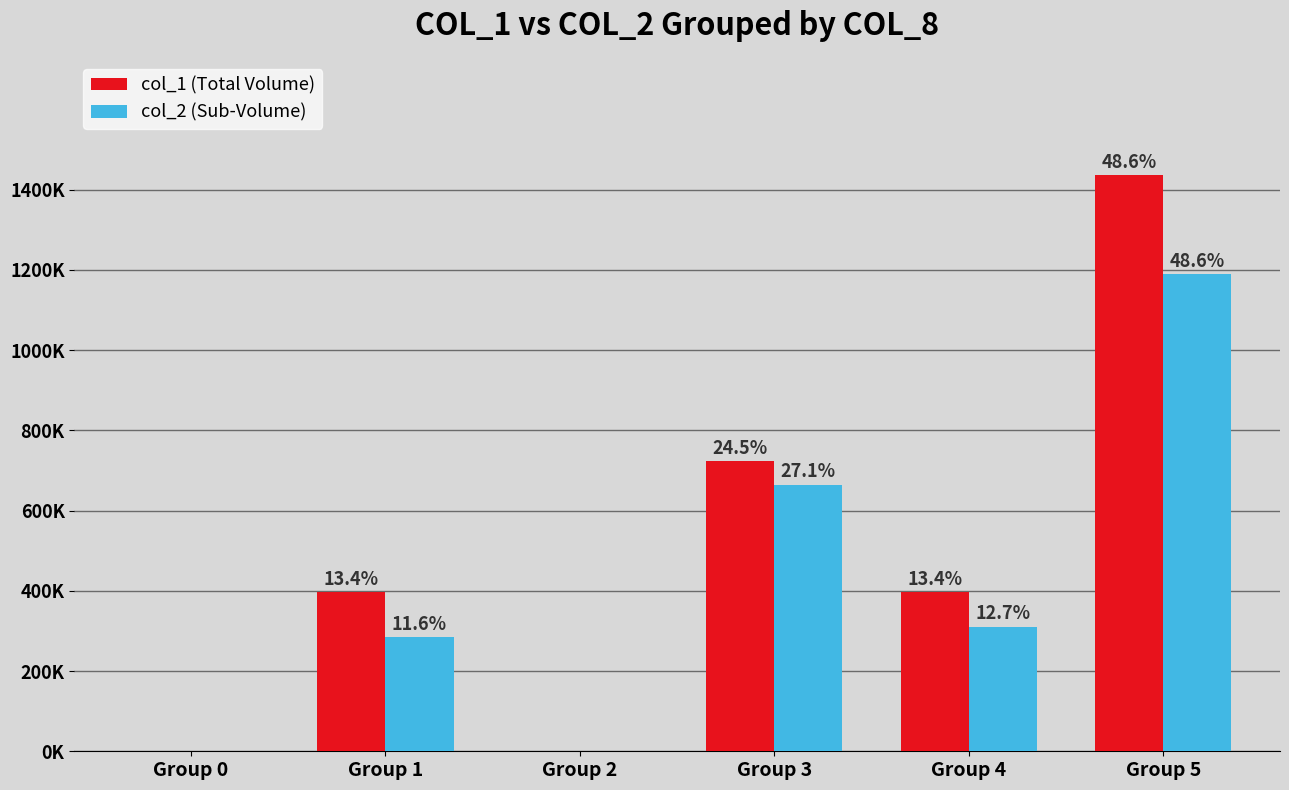

Reading left to right, transcribe all the data shown in this chart.

col_1 (Total Volume): 0	397000	0	724000	396000	1436000
col_2 (Sub-Volume): 0	283800	0	664840	310860	1189910